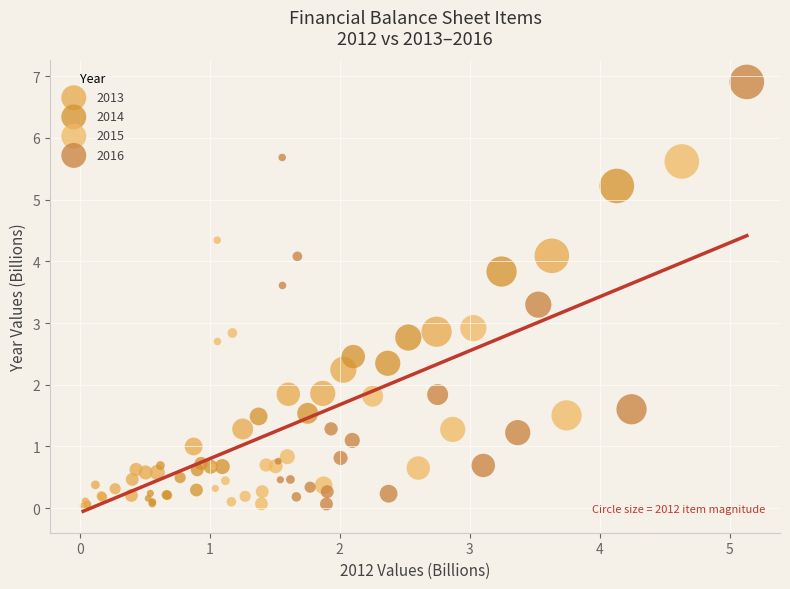

Which series has the widest spread of Y values?

2016